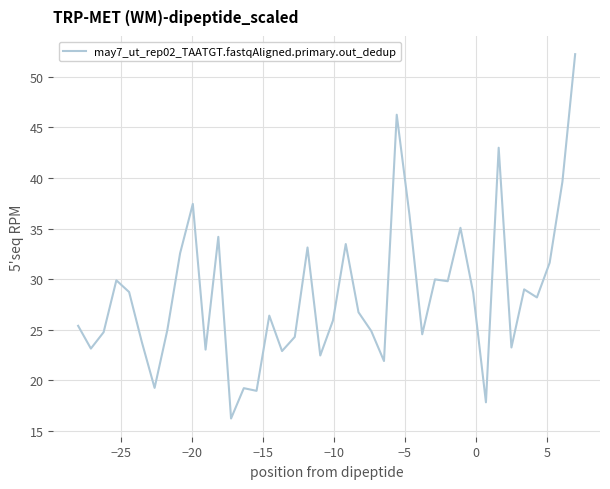

What is the smallest value displayed?

16.2